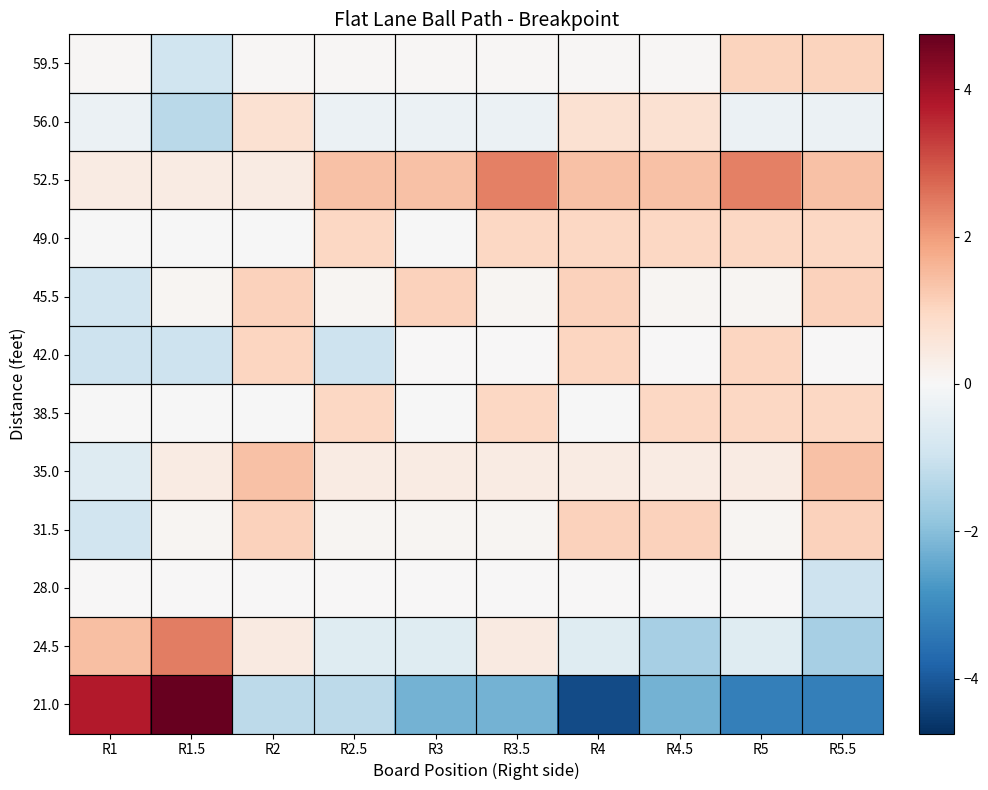

Which label corresponds to the smallest value in the chart?

R4